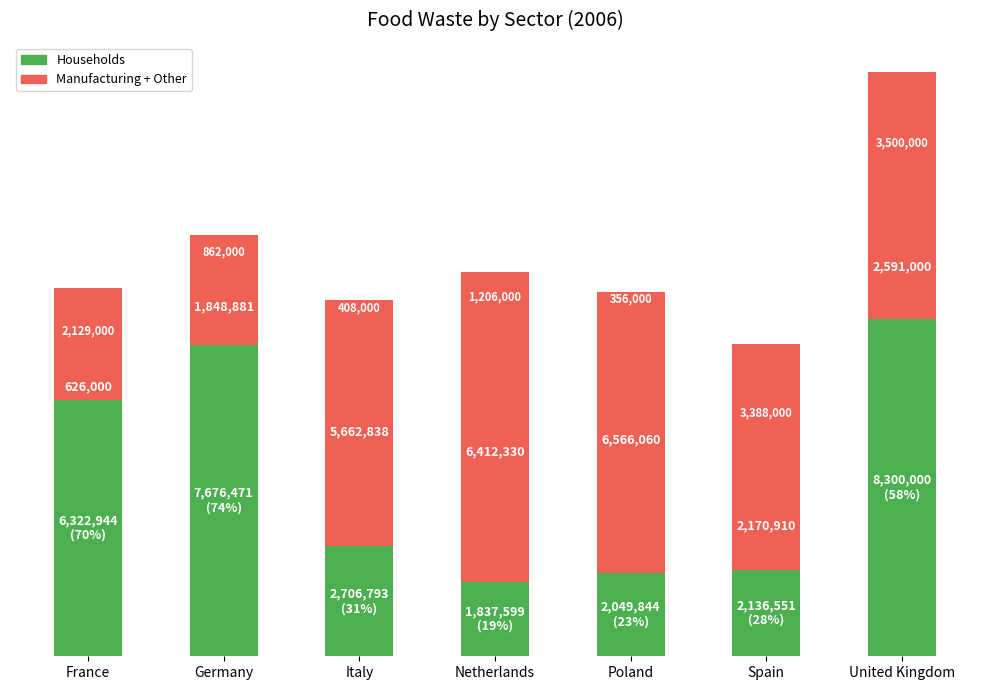

Are the bars horizontal?

No